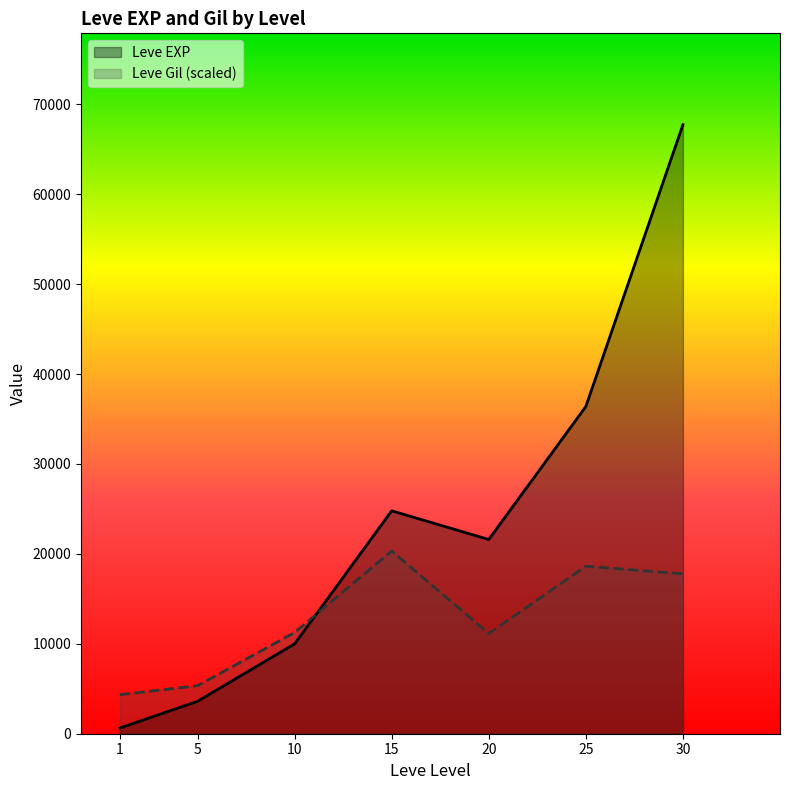

How many times do Leve EXP and Leve Gil cross each other?

1